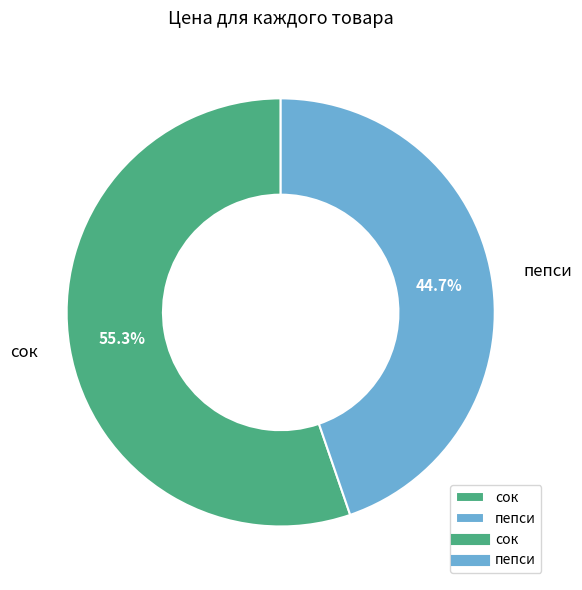

How many segments does this pie chart have?

2